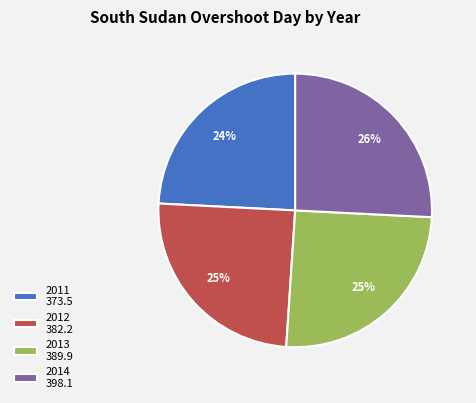

Which has a higher value, 2013 389.9 or 2014 398.1?

2014 398.1